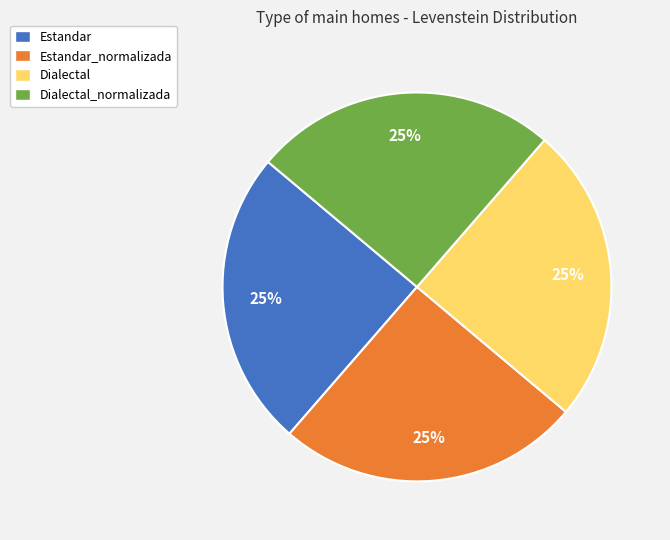

Approximately how many times larger is the value at Estandar compared to Dialectal_normalizada?

1.0